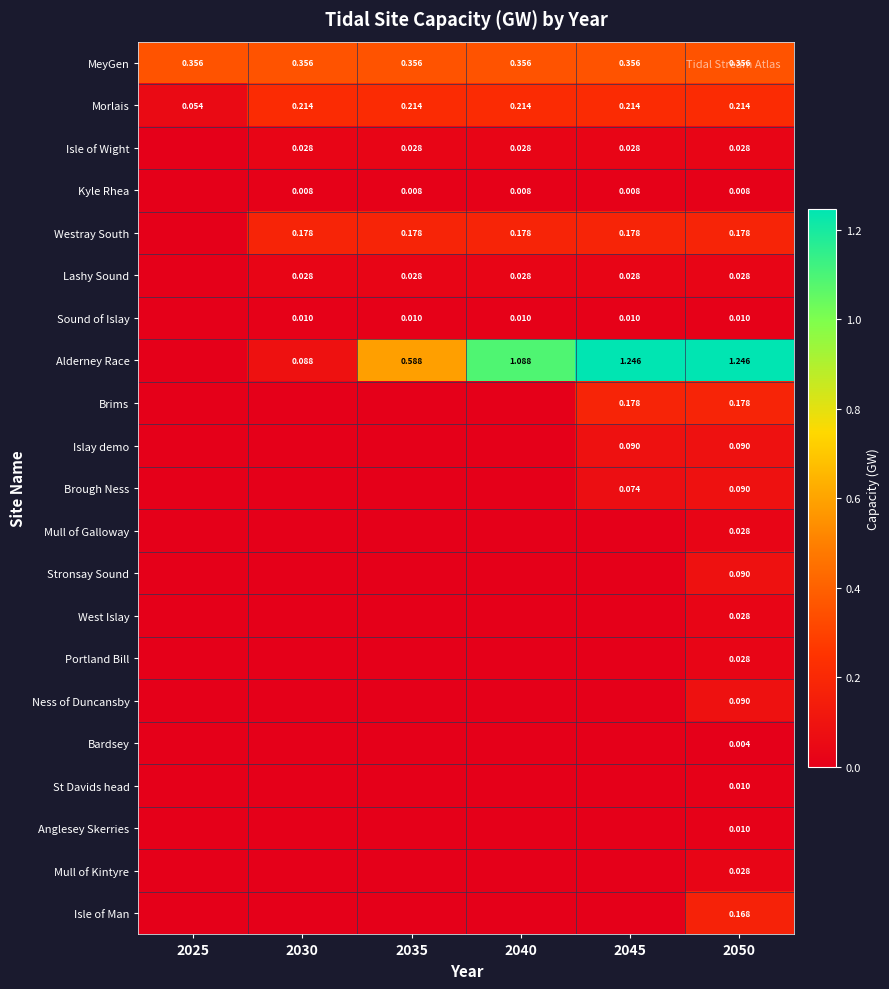

At which label is MeyGen closest to 0?

2025